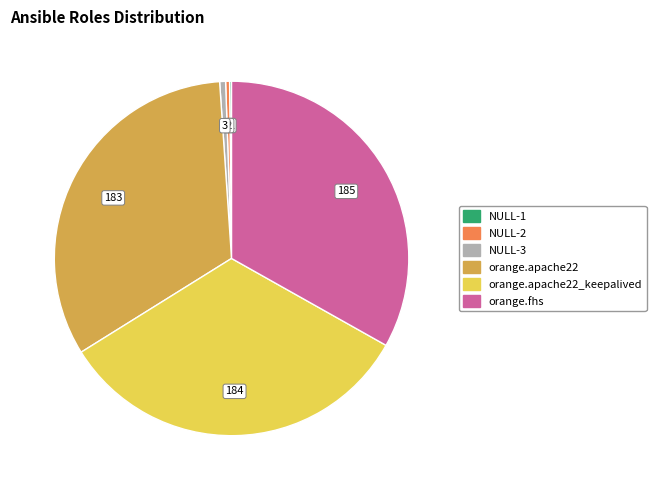

Does orange.fhs represent more than half of the total?

No